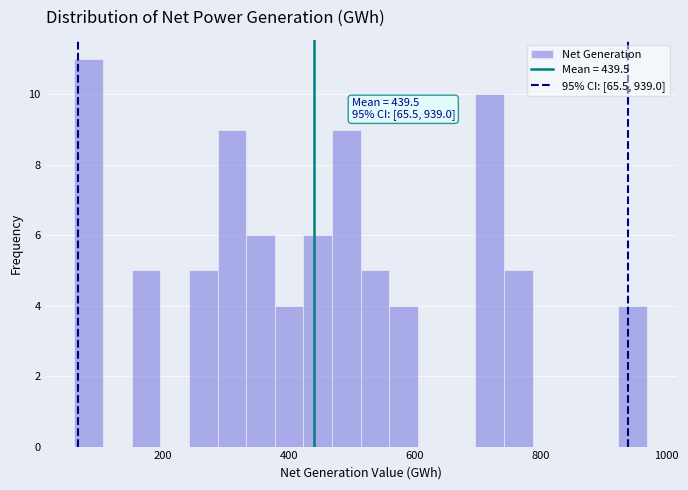

Read against the x-axis, roughly where is the centre of the tallest bar?

80